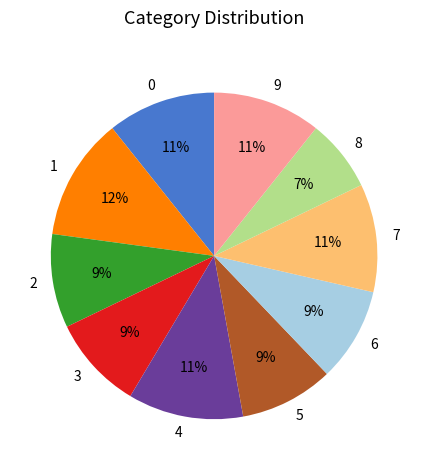

How many segments does this pie chart have?

10